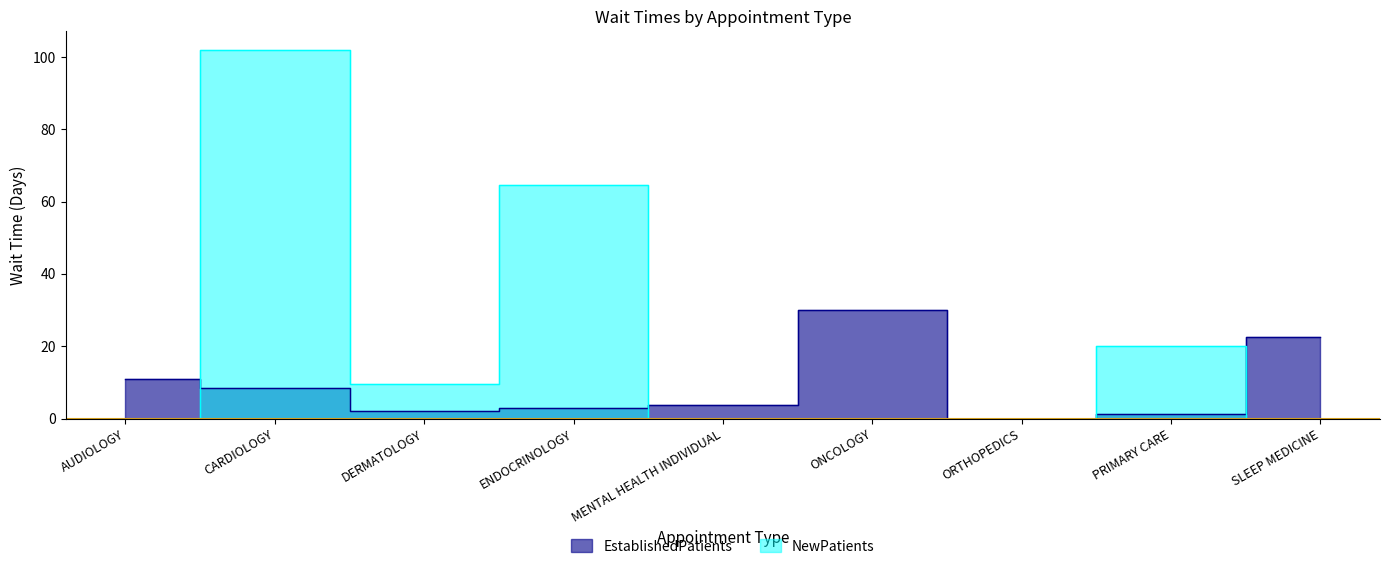

Reading right to left, what are all the values shown in this chart?

EstablishedPatients: SLEEP MEDICINE=22.5	PRIMARY CARE=1.3	ORTHOPEDICS=0.0	ONCOLOGY=30.0	MENTAL HEALTH INDIVIDUAL=3.8	ENDOCRINOLOGY=2.8	DERMATOLOGY=2.0	CARDIOLOGY=8.4	AUDIOLOGY=10.9
NewPatients: SLEEP MEDICINE=0.0	PRIMARY CARE=20.1	ORTHOPEDICS=0.0	ONCOLOGY=0.0	MENTAL HEALTH INDIVIDUAL=0.0	ENDOCRINOLOGY=64.7	DERMATOLOGY=9.5	CARDIOLOGY=102.0	AUDIOLOGY=0.0